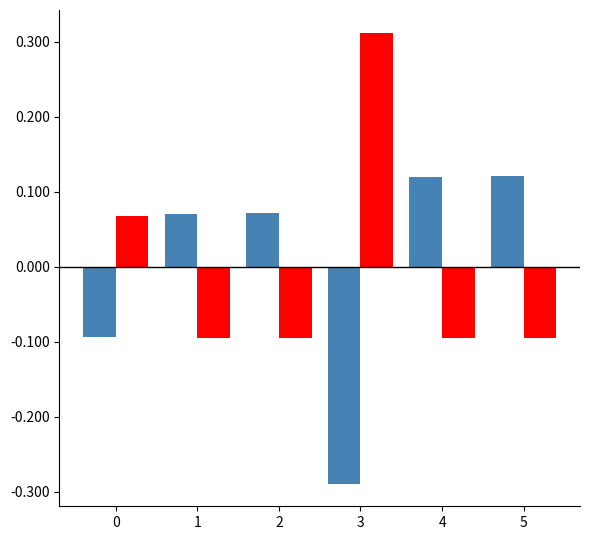

Which category has the highest value across all series?

3